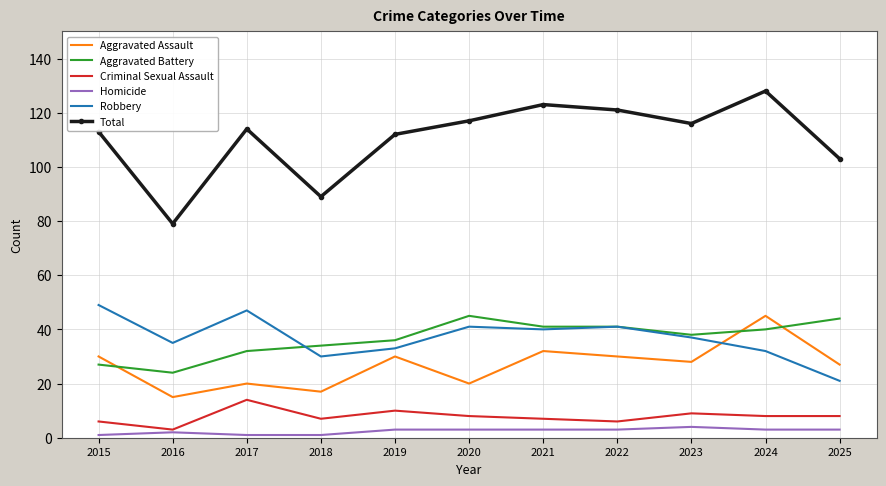

Which series has the largest range (max minus min)?

Total